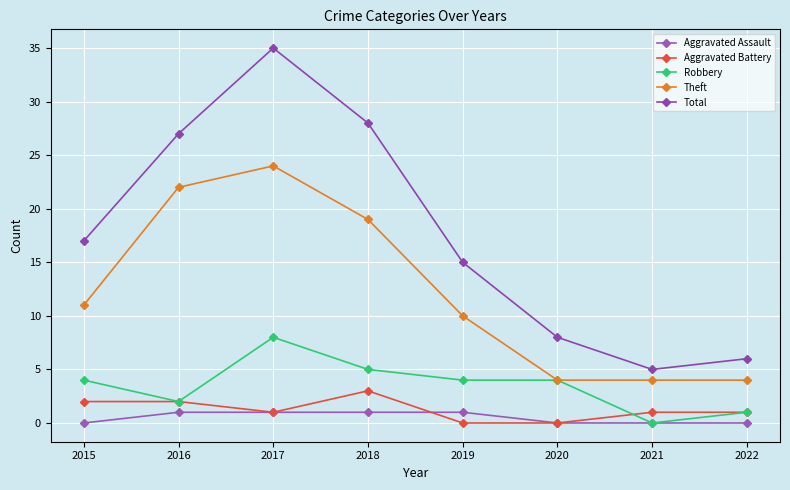

The Theft series shows 15 at 2016. True or false?

False